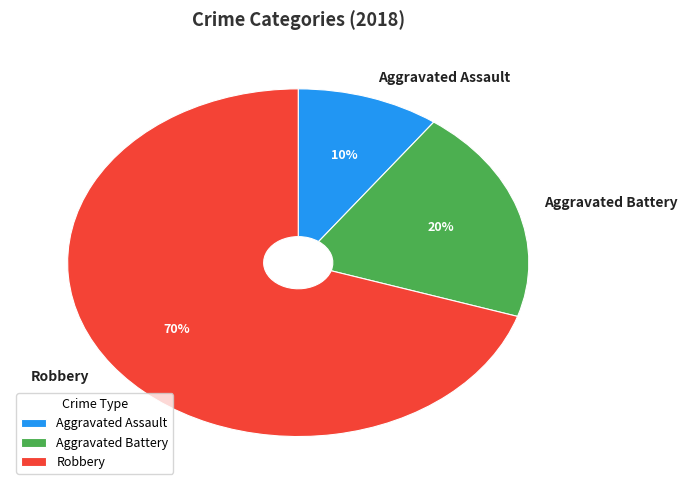

Is there any slice that represents more than half of the pie?

Yes